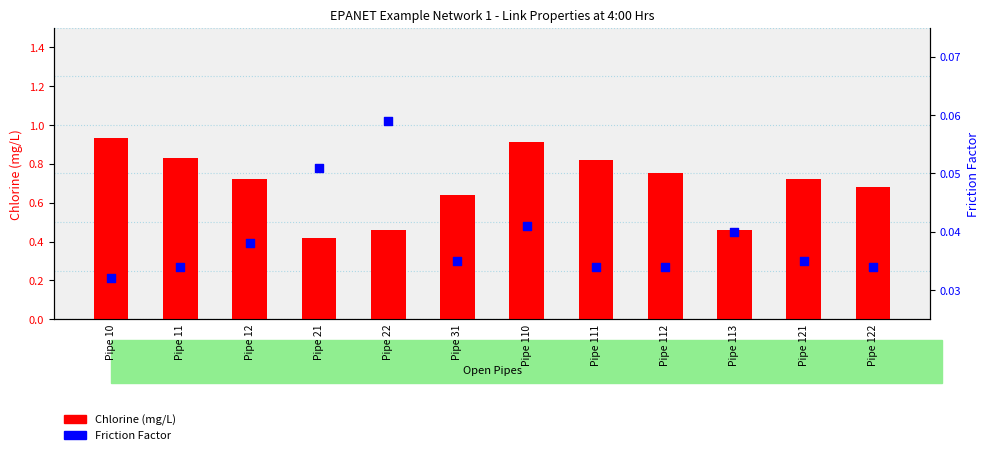

At which category is the sum across all series the highest?

Pipe 10